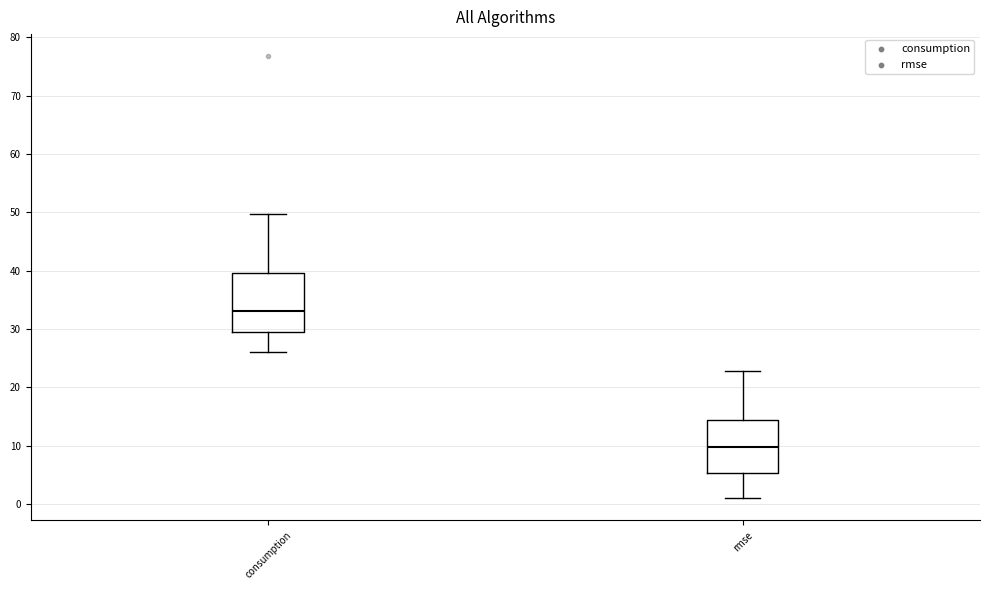

Where is the lower edge of the box for consumption on the y-axis? The values are not printed on the chart, so give them approximately, as read against the axis.

29